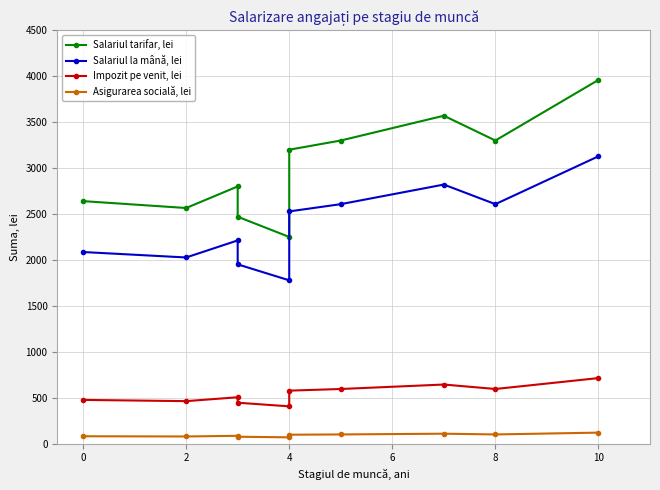

In Salariul tarifar, lei, how many points are lower than both neighbors (excluding endpoints)?

3